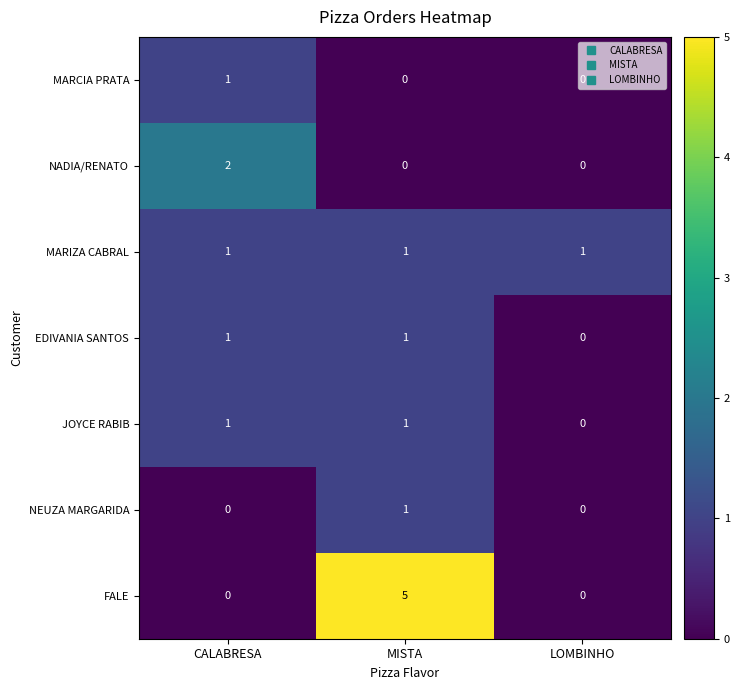

Which series has the largest range (max minus min)?

FALE